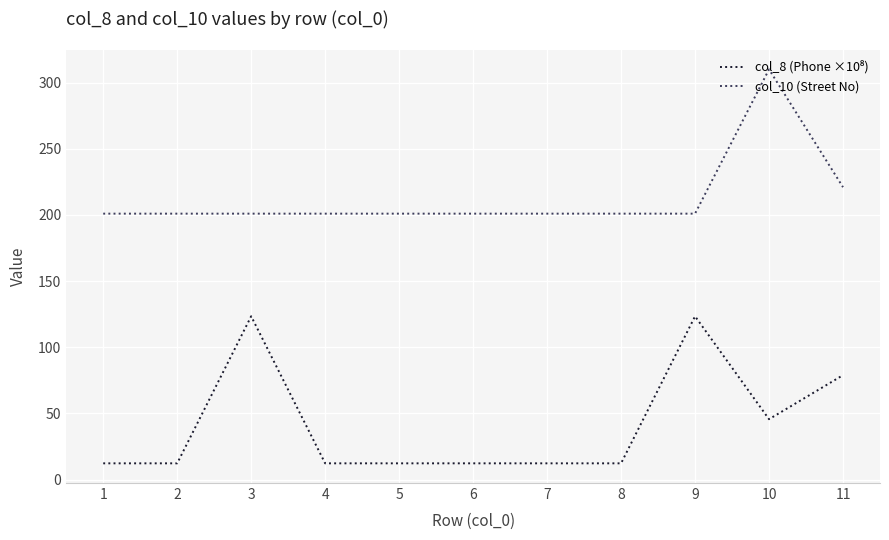

What is the lowest value of the col_10 (Street No) series?

201.0